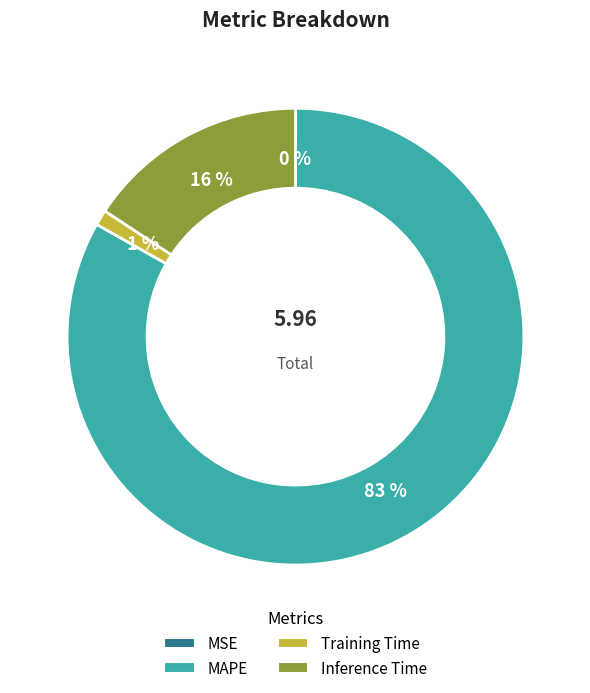

Is MAPE the majority of the pie?

Yes